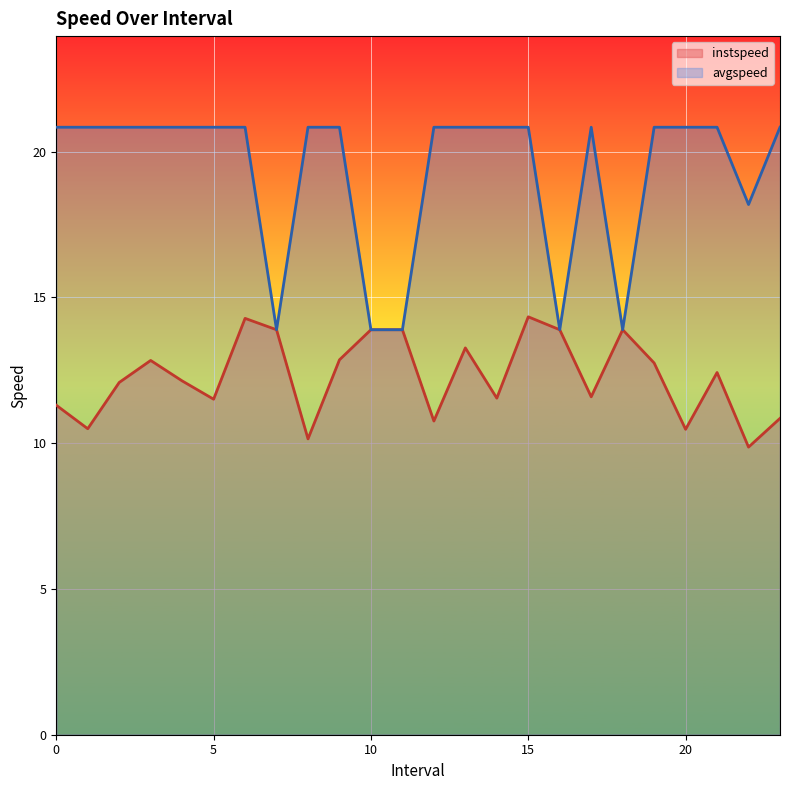

True or false: instspeed and avgspeed intersect in this chart.

False